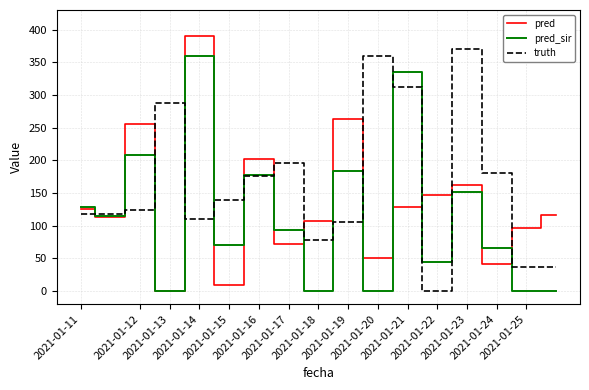

What is the average value of the pred series?

134.1